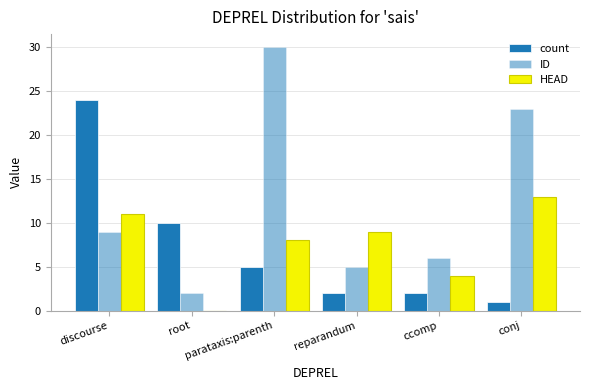

How many values in HEAD are above zero?

5